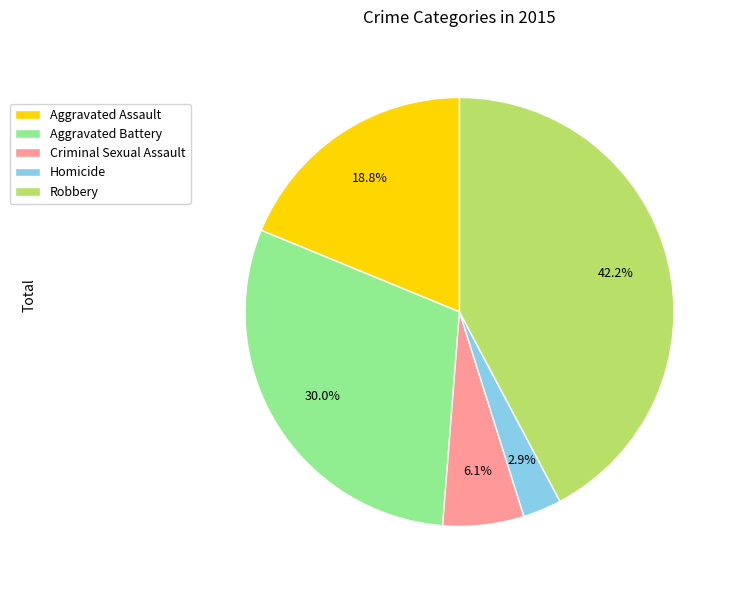

Which category has the smallest portion of the pie?

Homicide